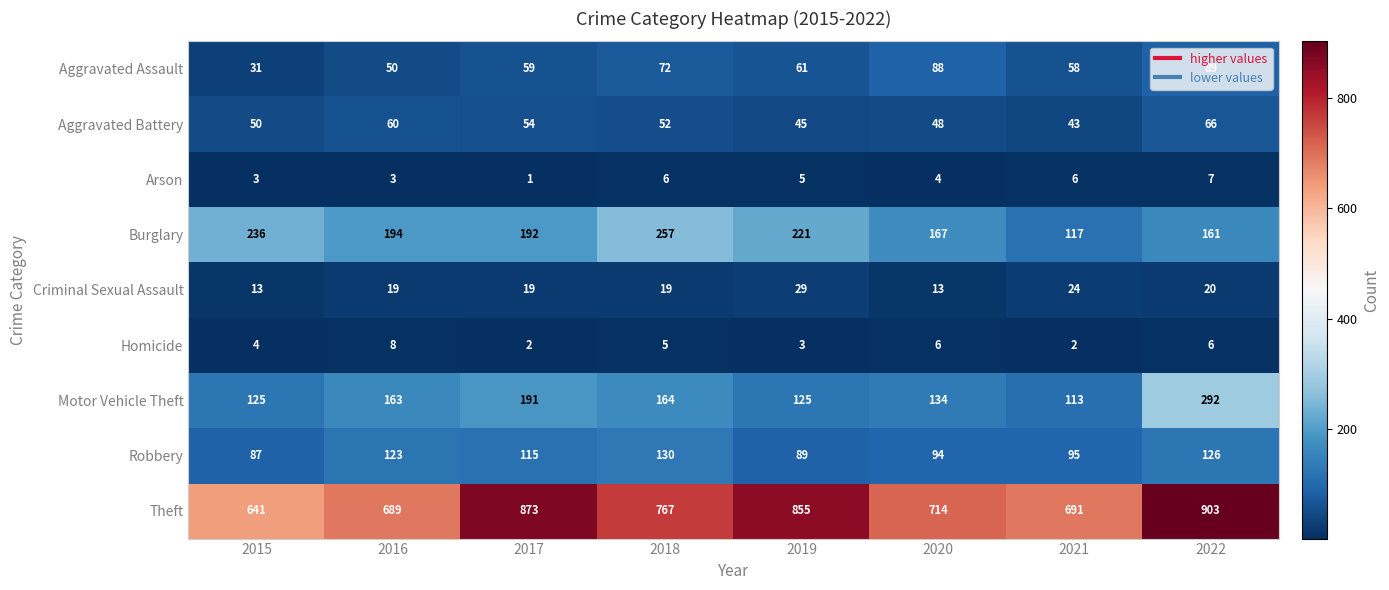

Which series changed the most between 2016 and 2019?

Theft